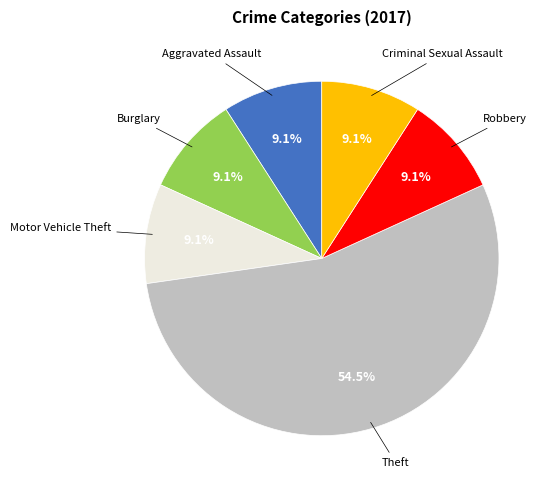

To the nearest percent, what portion does Burglary represent?

9%